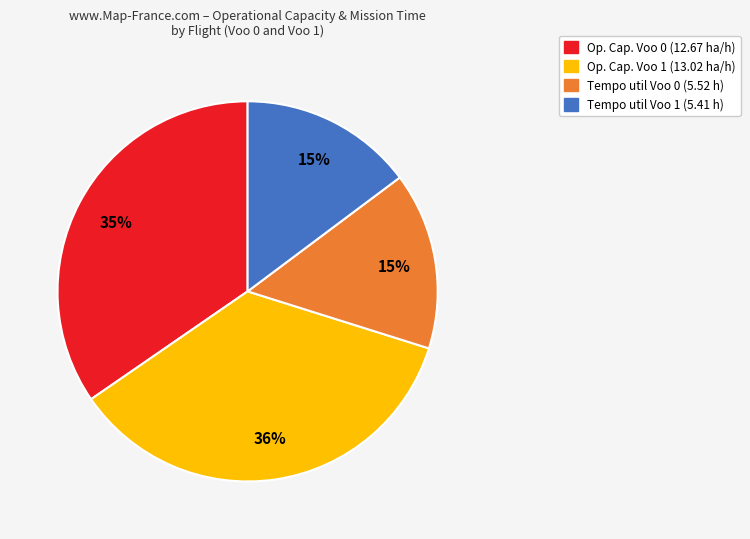

Count the number of slices in the pie.

4